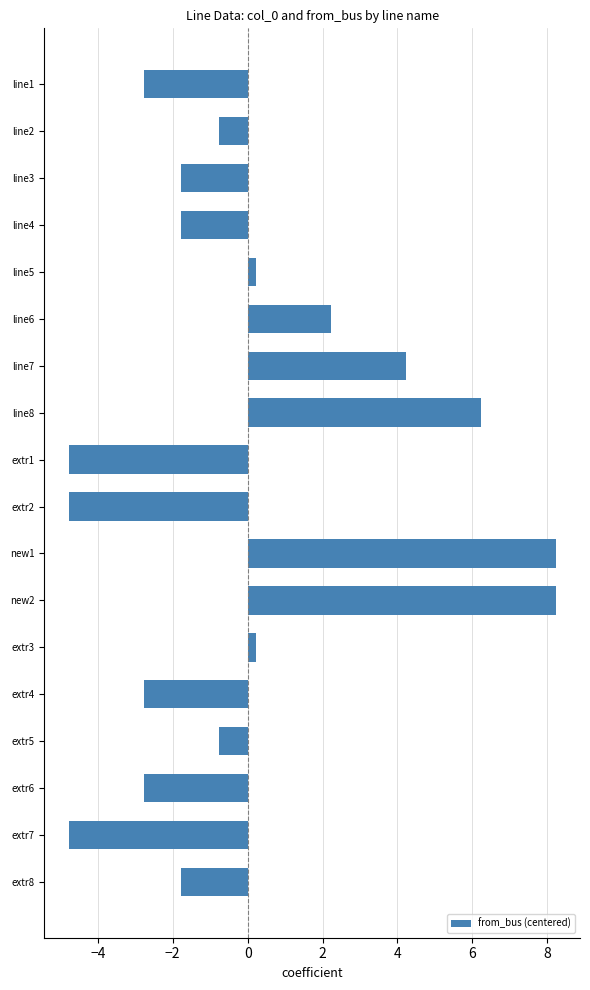

Reading bottom to top, extract all data points from this chart.

-1.8	-4.8	-2.8	-0.8	-2.8	0.2	8.2	8.2	-4.8	-4.8	6.2	4.2	2.2	0.2	-1.8	-1.8	-0.8	-2.8